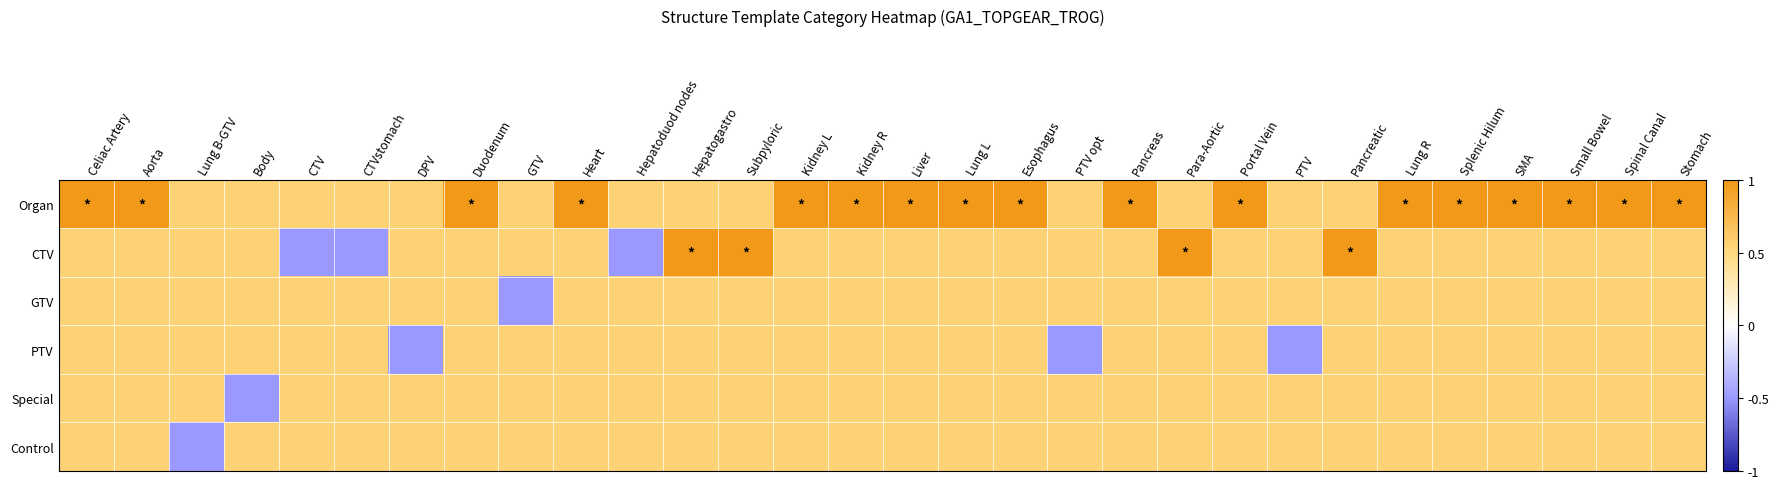

Reading right to left, transcribe all the data shown in this chart.

Organ: Stomach=1.0	Spinal Canal=1.0	Small Bowel=1.0	SMA=1.0	Splenic Hilum=1.0	Lung R=1.0	Pancreatic=0.6	PTV=0.6	Portal Vein=1.0	Para-Aortic=0.6	Pancreas=1.0	PTV opt=0.6	Esophagus=1.0	Lung L=1.0	Liver=1.0	Kidney R=1.0	Kidney L=1.0	Subpyloric=0.6	Hepatogastro=0.6	Hepatoduod nodes=0.6	Heart=1.0	GTV=0.6	Duodenum=1.0	DPV=0.6	CTVstomach=0.6	CTV=0.6	Body=0.6	Lung B-GTV=0.6	Aorta=1.0	Celiac Artery=1.0
CTV: Stomach=0.6	Spinal Canal=0.6	Small Bowel=0.6	SMA=0.6	Splenic Hilum=0.6	Lung R=0.6	Pancreatic=1.0	PTV=0.6	Portal Vein=0.6	Para-Aortic=1.0	Pancreas=0.6	PTV opt=0.6	Esophagus=0.6	Lung L=0.6	Liver=0.6	Kidney R=0.6	Kidney L=0.6	Subpyloric=1.0	Hepatogastro=1.0	Hepatoduod nodes=-0.5	Heart=0.6	GTV=0.6	Duodenum=0.6	DPV=0.6	CTVstomach=-0.5	CTV=-0.5	Body=0.6	Lung B-GTV=0.6	Aorta=0.6	Celiac Artery=0.6
GTV: Stomach=0.6	Spinal Canal=0.6	Small Bowel=0.6	SMA=0.6	Splenic Hilum=0.6	Lung R=0.6	Pancreatic=0.6	PTV=0.6	Portal Vein=0.6	Para-Aortic=0.6	Pancreas=0.6	PTV opt=0.6	Esophagus=0.6	Lung L=0.6	Liver=0.6	Kidney R=0.6	Kidney L=0.6	Subpyloric=0.6	Hepatogastro=0.6	Hepatoduod nodes=0.6	Heart=0.6	GTV=-0.5	Duodenum=0.6	DPV=0.6	CTVstomach=0.6	CTV=0.6	Body=0.6	Lung B-GTV=0.6	Aorta=0.6	Celiac Artery=0.6
PTV: Stomach=0.6	Spinal Canal=0.6	Small Bowel=0.6	SMA=0.6	Splenic Hilum=0.6	Lung R=0.6	Pancreatic=0.6	PTV=-0.5	Portal Vein=0.6	Para-Aortic=0.6	Pancreas=0.6	PTV opt=-0.5	Esophagus=0.6	Lung L=0.6	Liver=0.6	Kidney R=0.6	Kidney L=0.6	Subpyloric=0.6	Hepatogastro=0.6	Hepatoduod nodes=0.6	Heart=0.6	GTV=0.6	Duodenum=0.6	DPV=-0.5	CTVstomach=0.6	CTV=0.6	Body=0.6	Lung B-GTV=0.6	Aorta=0.6	Celiac Artery=0.6
Special: Stomach=0.6	Spinal Canal=0.6	Small Bowel=0.6	SMA=0.6	Splenic Hilum=0.6	Lung R=0.6	Pancreatic=0.6	PTV=0.6	Portal Vein=0.6	Para-Aortic=0.6	Pancreas=0.6	PTV opt=0.6	Esophagus=0.6	Lung L=0.6	Liver=0.6	Kidney R=0.6	Kidney L=0.6	Subpyloric=0.6	Hepatogastro=0.6	Hepatoduod nodes=0.6	Heart=0.6	GTV=0.6	Duodenum=0.6	DPV=0.6	CTVstomach=0.6	CTV=0.6	Body=-0.5	Lung B-GTV=0.6	Aorta=0.6	Celiac Artery=0.6
Control: Stomach=0.6	Spinal Canal=0.6	Small Bowel=0.6	SMA=0.6	Splenic Hilum=0.6	Lung R=0.6	Pancreatic=0.6	PTV=0.6	Portal Vein=0.6	Para-Aortic=0.6	Pancreas=0.6	PTV opt=0.6	Esophagus=0.6	Lung L=0.6	Liver=0.6	Kidney R=0.6	Kidney L=0.6	Subpyloric=0.6	Hepatogastro=0.6	Hepatoduod nodes=0.6	Heart=0.6	GTV=0.6	Duodenum=0.6	DPV=0.6	CTVstomach=0.6	CTV=0.6	Body=0.6	Lung B-GTV=-0.5	Aorta=0.6	Celiac Artery=0.6